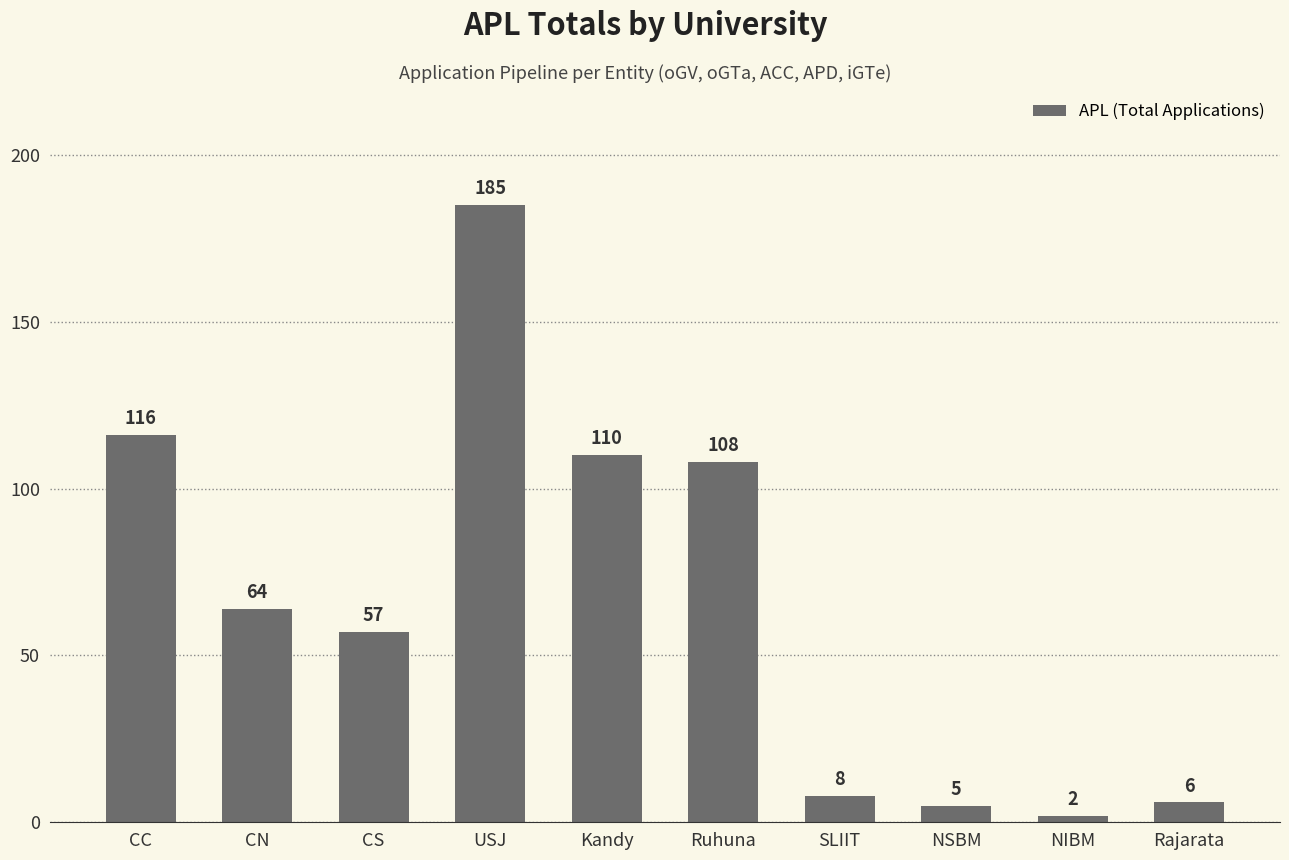

What position from the right is CS?

8